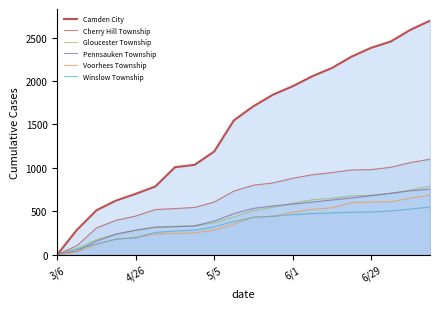

How many lines are shown in the chart?

6